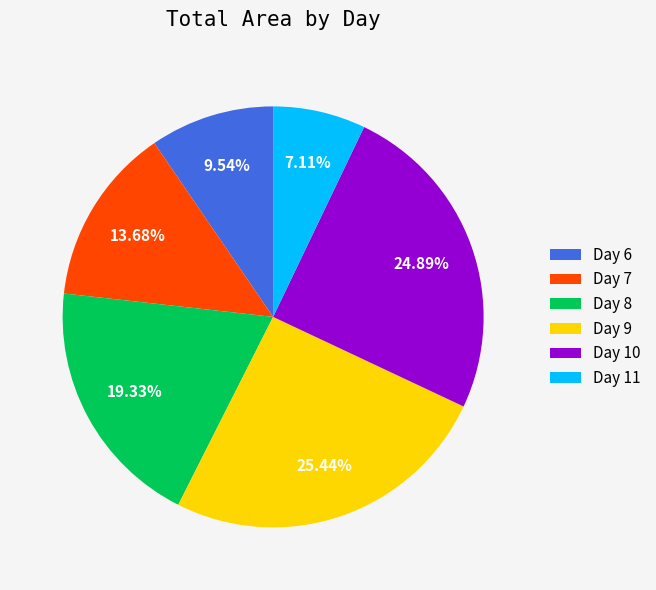

To the nearest percent, what is the average slice percentage?

17%